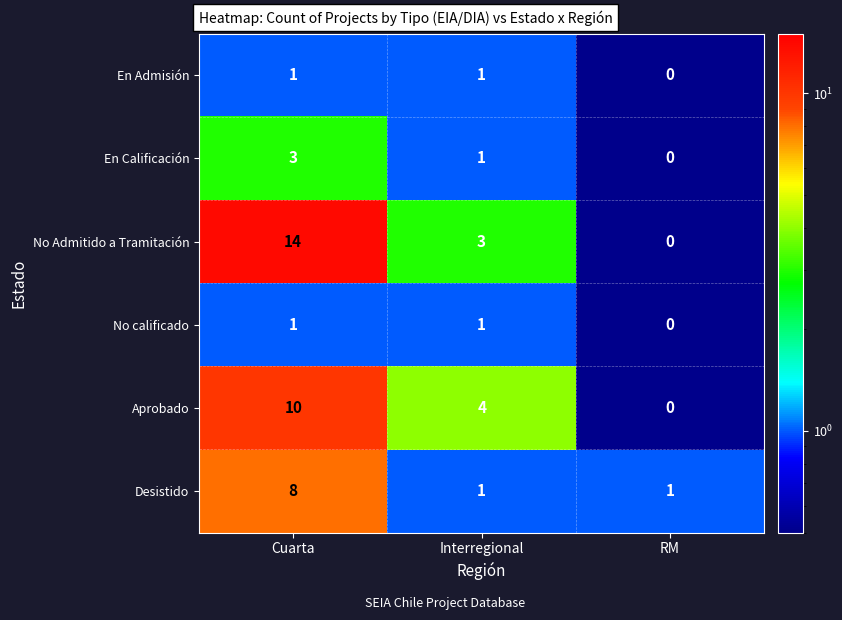

Count the Desistido values in the range 1 to 8.

3